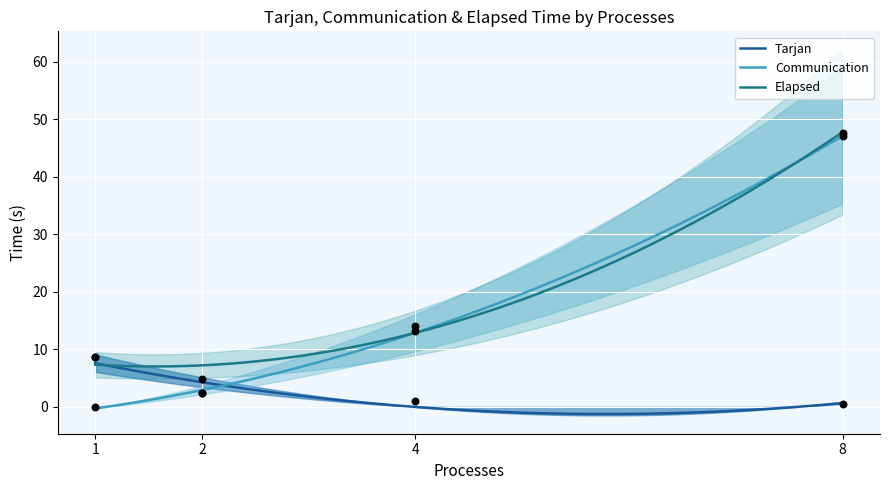

At which category is the sum across all series the highest?

8